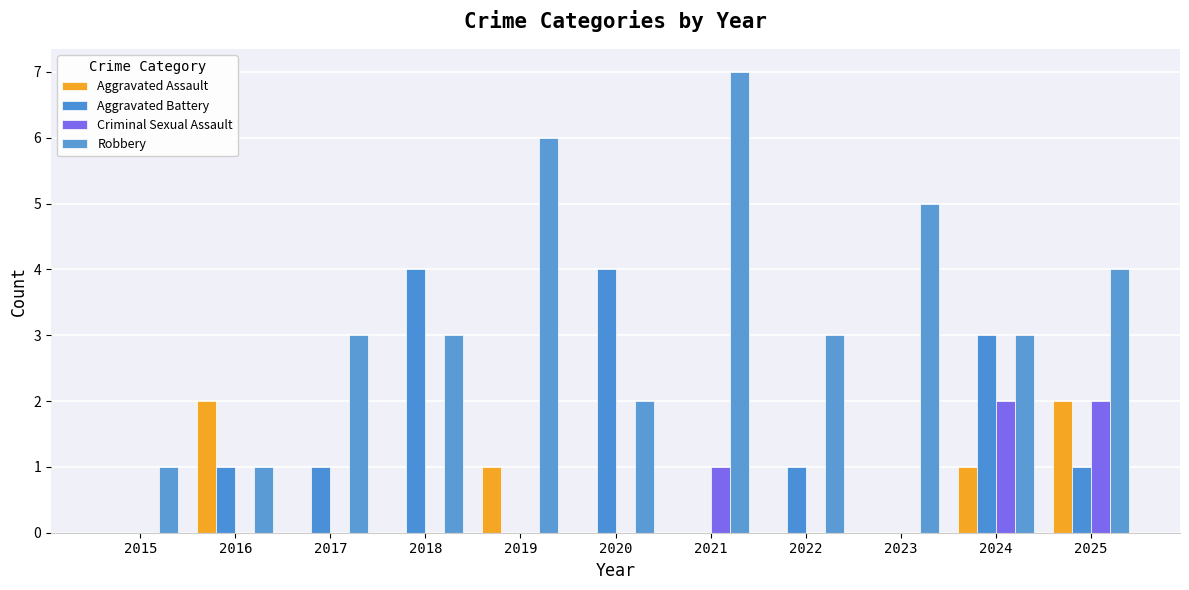

Is it true that Aggravated Assault equals 1 at 2016?

False